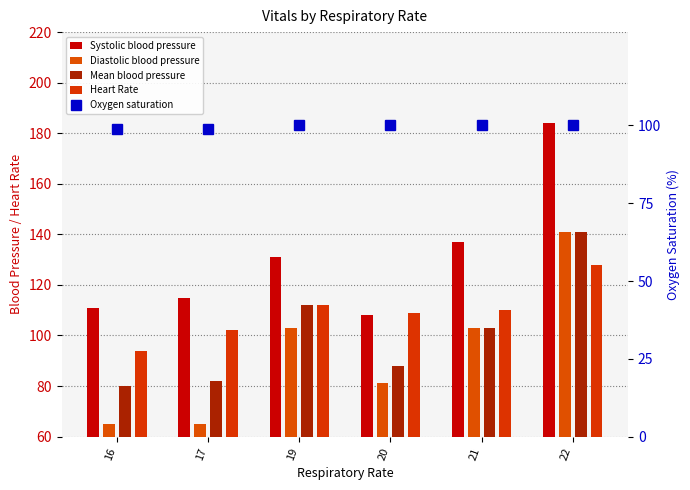

Which series has the largest total across all categories?

Systolic blood pressure